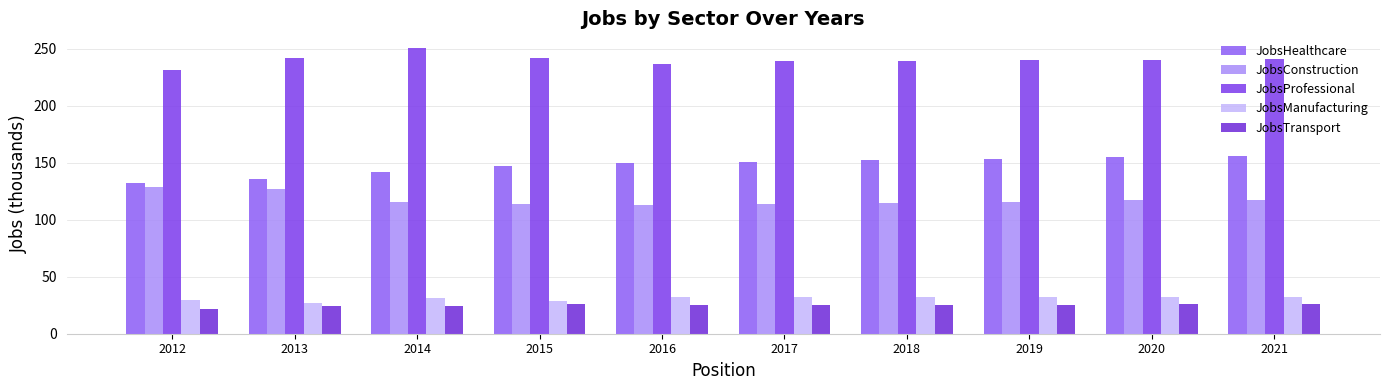

At which label is JobsProfessional closest to 241?

2021